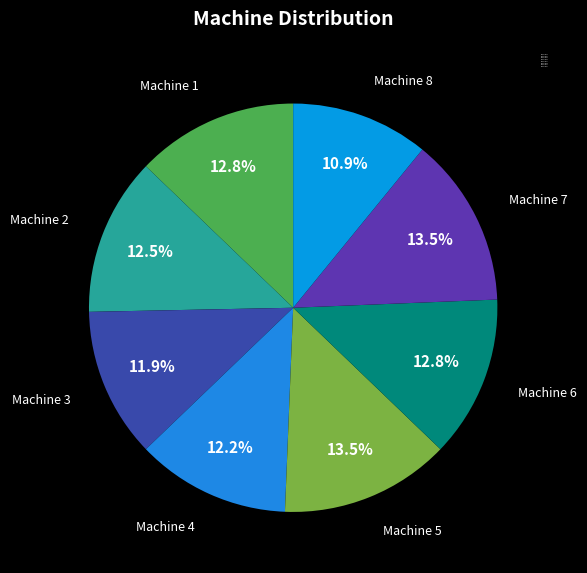

What percentage is the Machine 1 slice, to the nearest percent?

13%